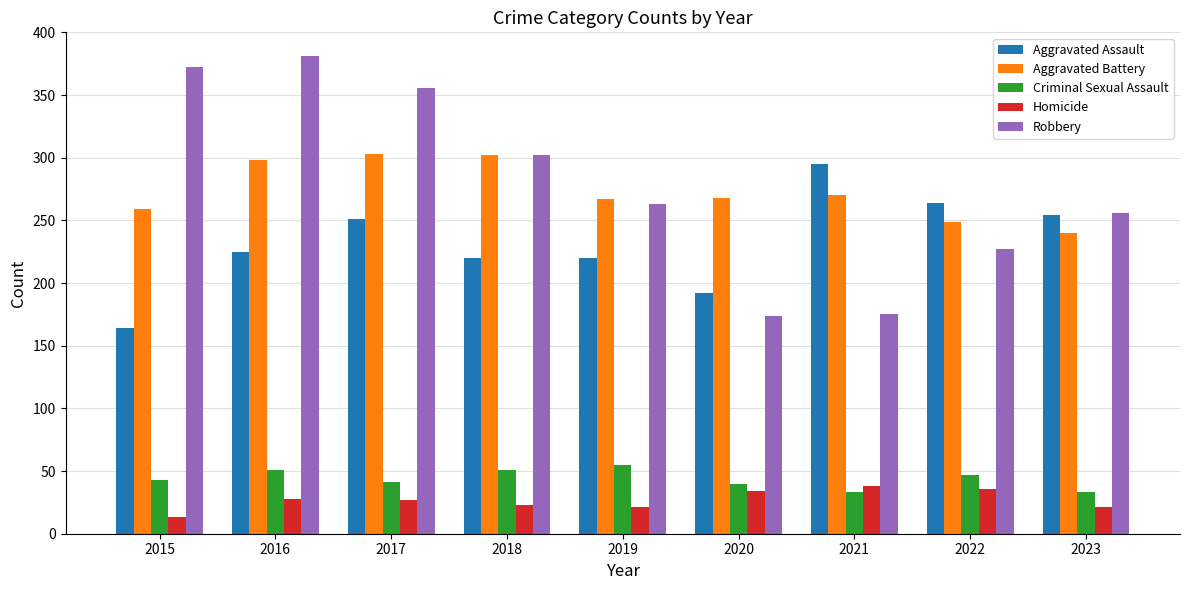

True or false: Aggravated Battery has a value of 259 at 2015.

True